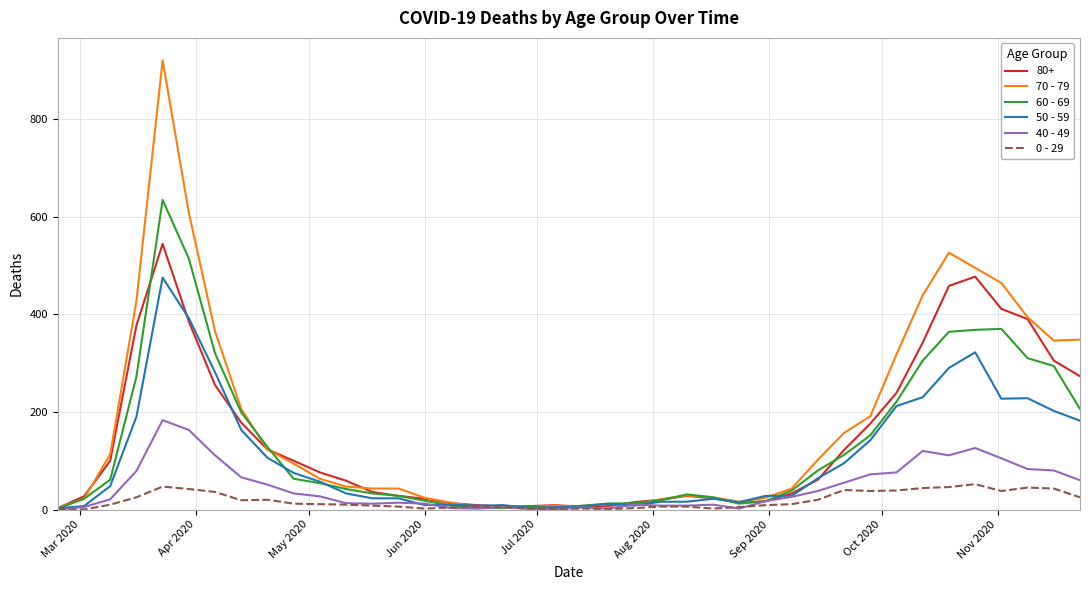

Which series has the largest range (max minus min)?

70 - 79